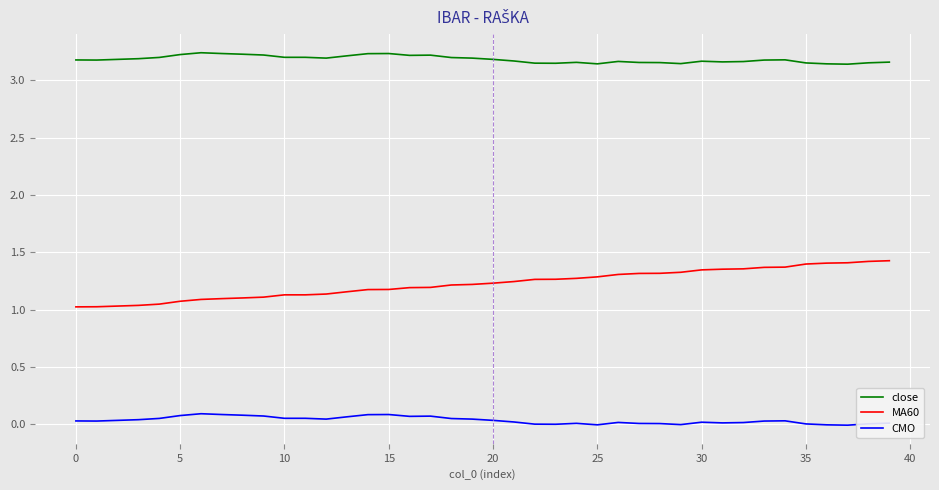

List the series in order of their peak value, lowest first.

CMO, MA60, close